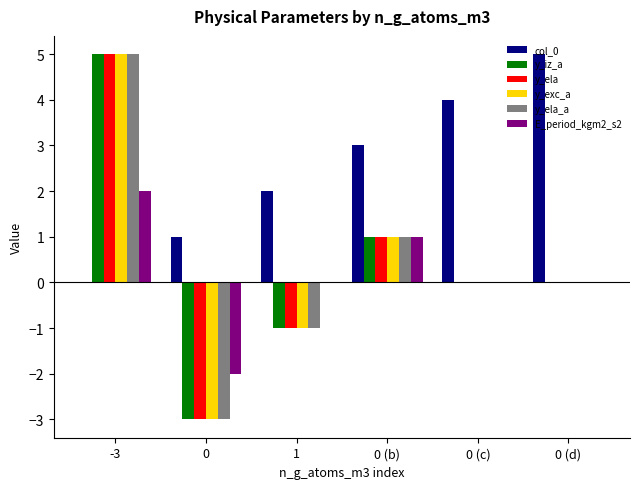

The value of col_0 at 0 (c) is 4. True or false?

True